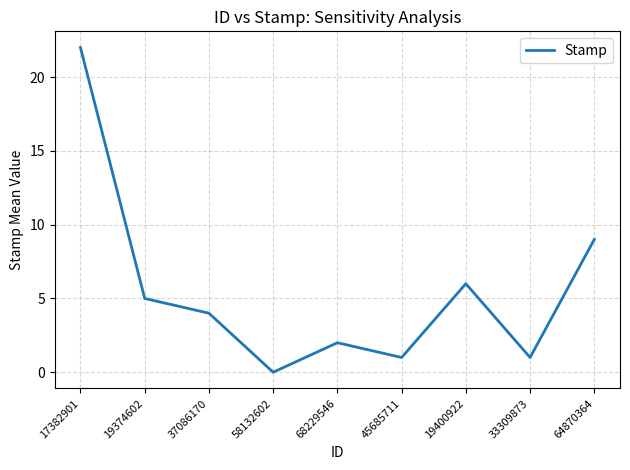

Where is the first local maximum?

68229546